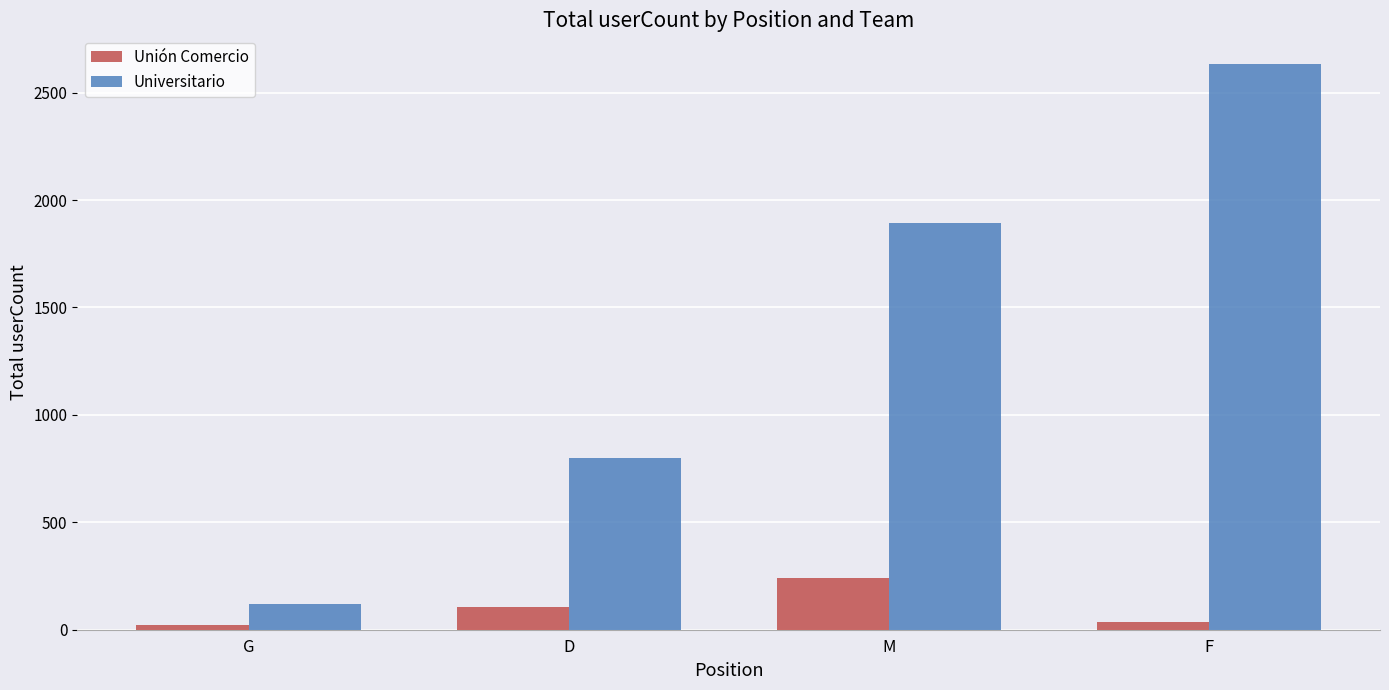

What is the total value across all series at M?

2136